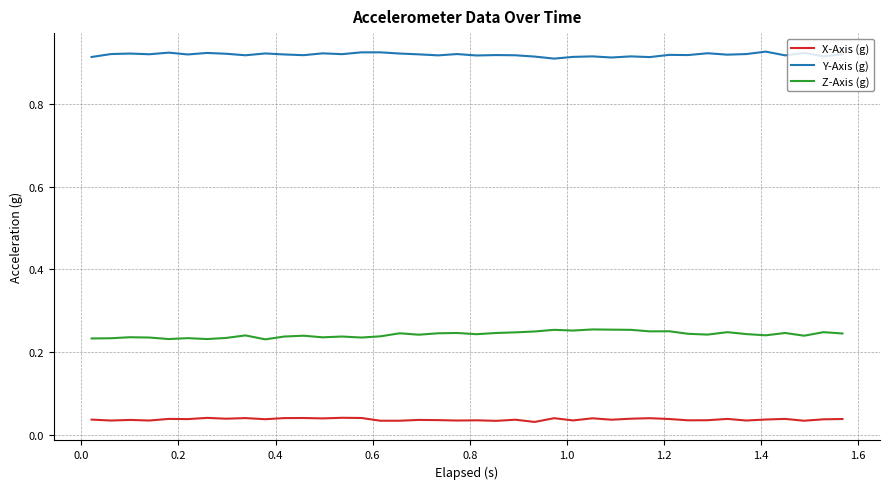

Which series has the largest total across all categories?

Y-Axis (g)